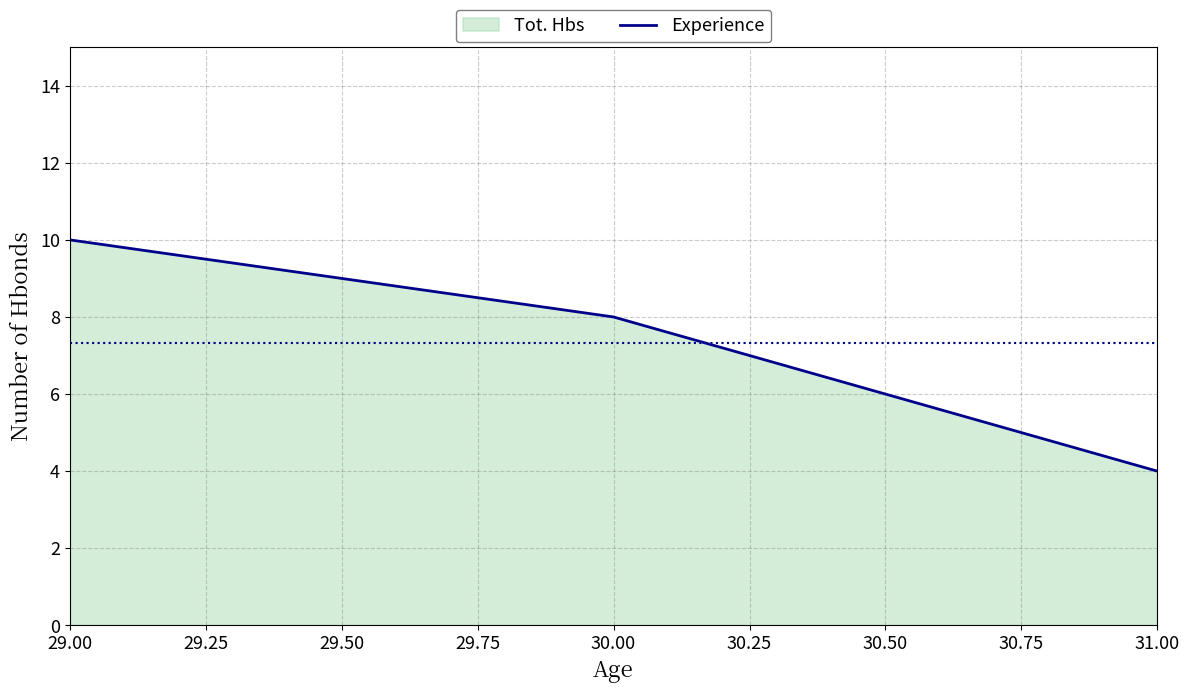

What is the difference between the values at 29.00 and 30.00?

2